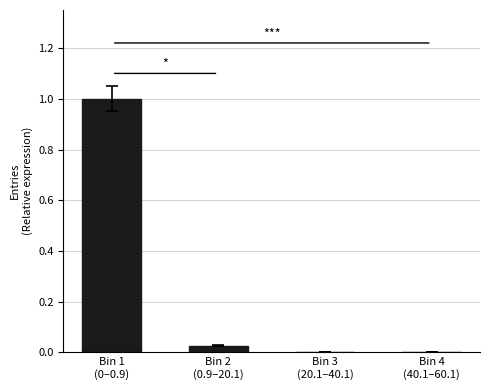

How many categories are shown in the chart?

4